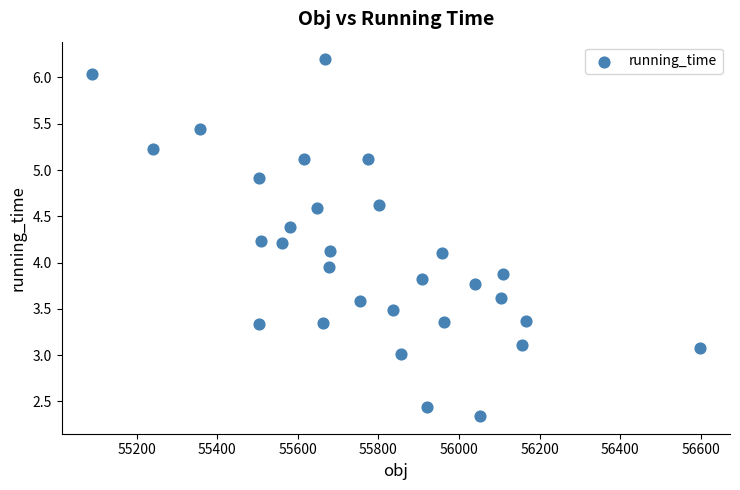

What is the range of Y values (max minus min)?

3.8